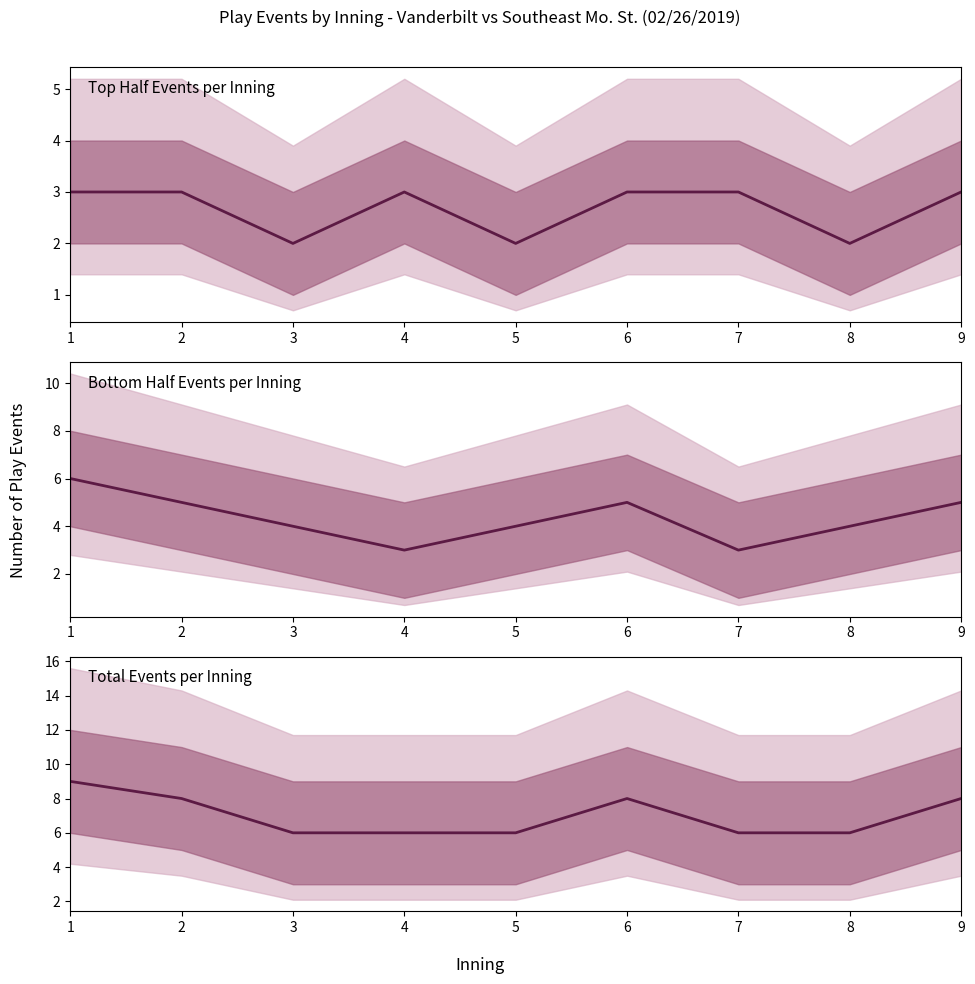

Reading right to left, list all the values displayed in this chart.

Top Half Events per Inning: 9=3	8=2	7=3	6=3	5=2	4=3	3=2	2=3	1=3
Bottom Half Events per Inning: 9=5	8=4	7=3	6=5	5=4	4=3	3=4	2=5	1=6
Total Events per Inning: 9=8	8=6	7=6	6=8	5=6	4=6	3=6	2=8	1=9